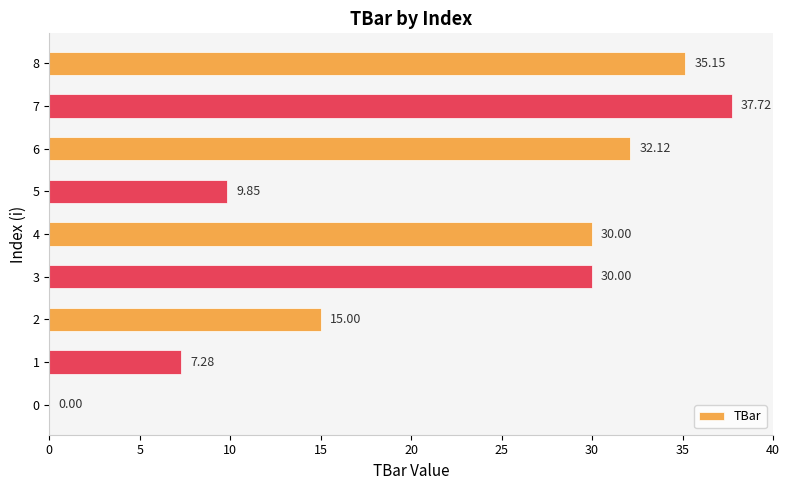

What is the ratio of the value at 3 to the value at 1?

4.1